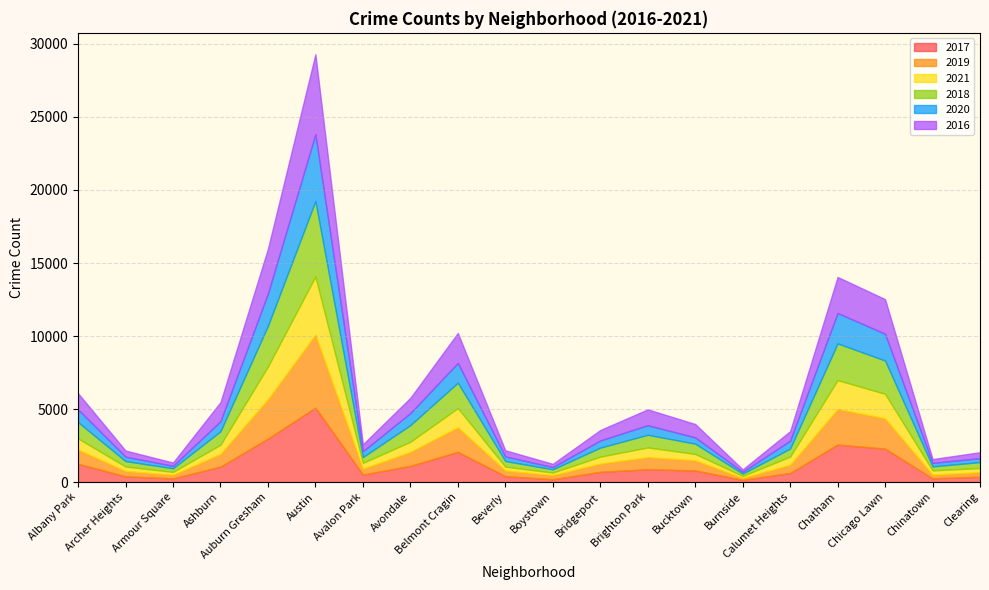

The 2020 series shows 154 at Boystown. True or false?

True